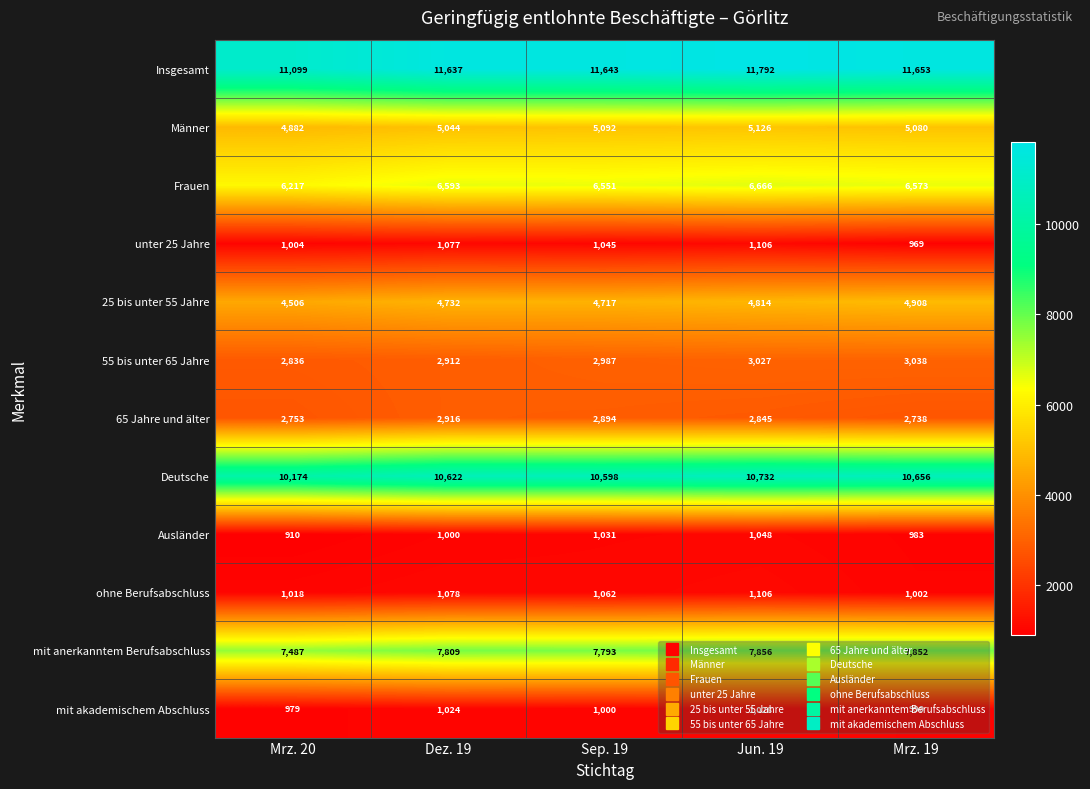

What is the highest value of the Frauen series?

6666